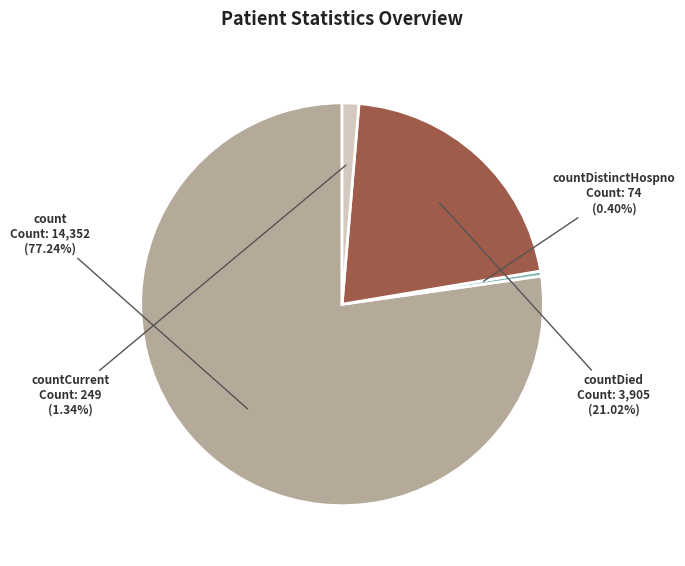

To the nearest percent, what is the difference between the largest and smallest slice percentages?

77%